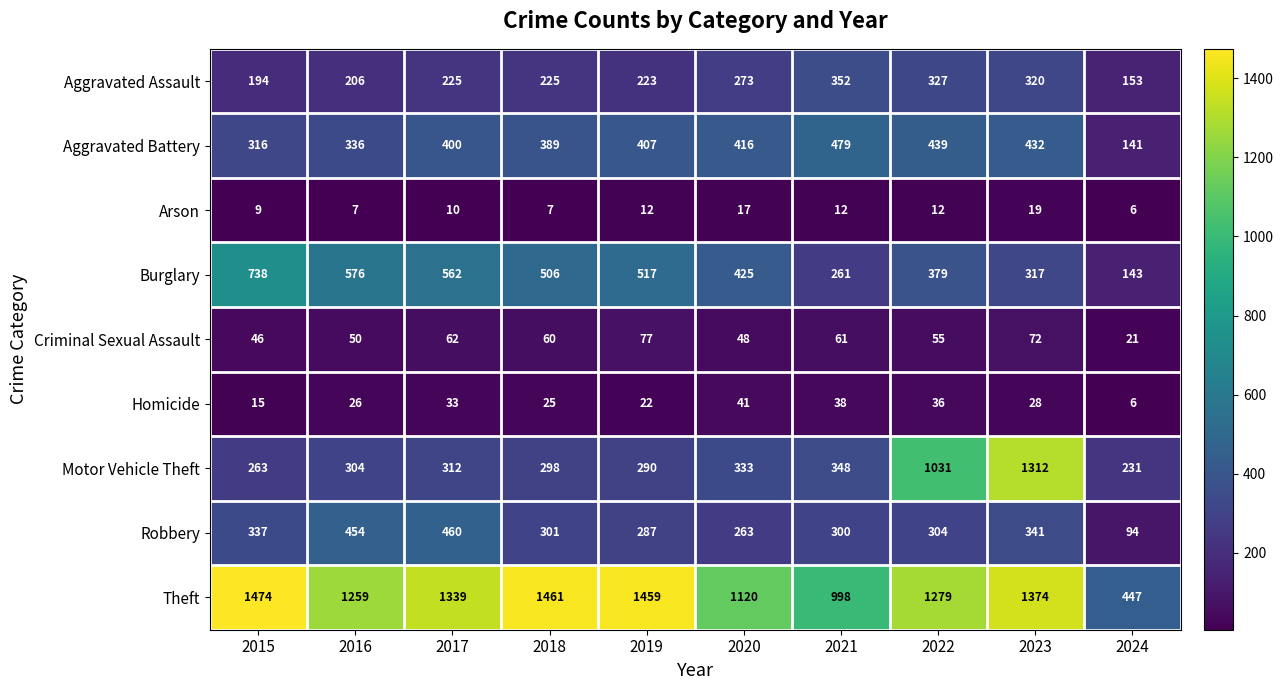

What is the difference between the maximum and minimum values in the Motor Vehicle Theft series?

1081